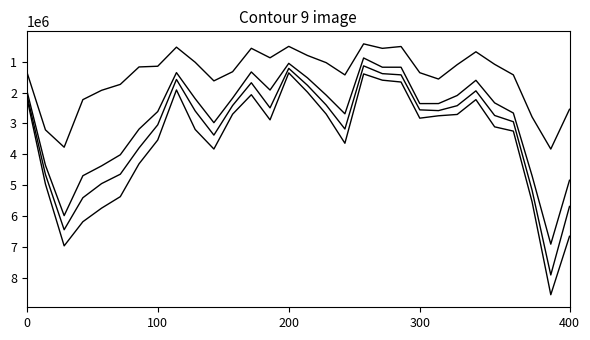

The value of 1990_U at 0 is 1092272. True or false?

False